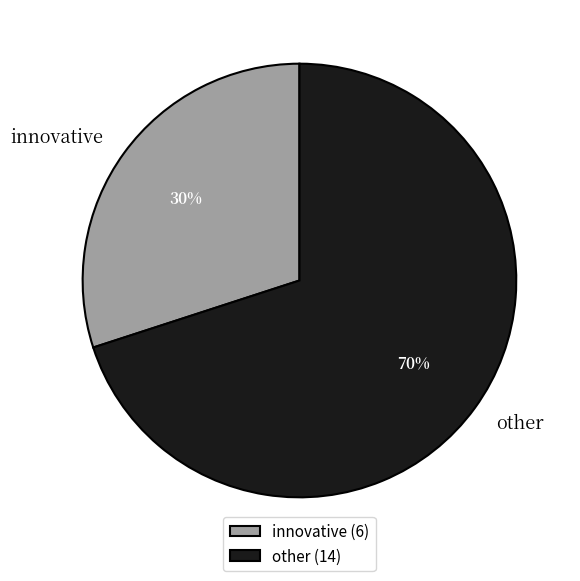

Rank the categories by value from highest to lowest.

other, innovative